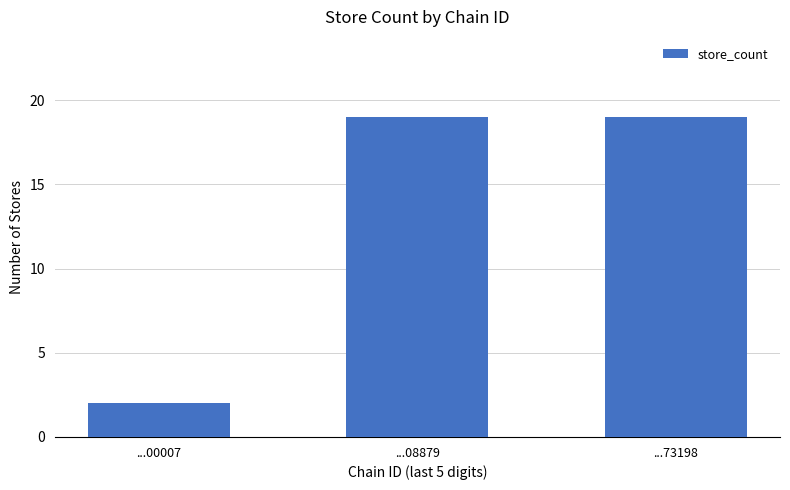

Which category has the lowest value across all series?

...00007